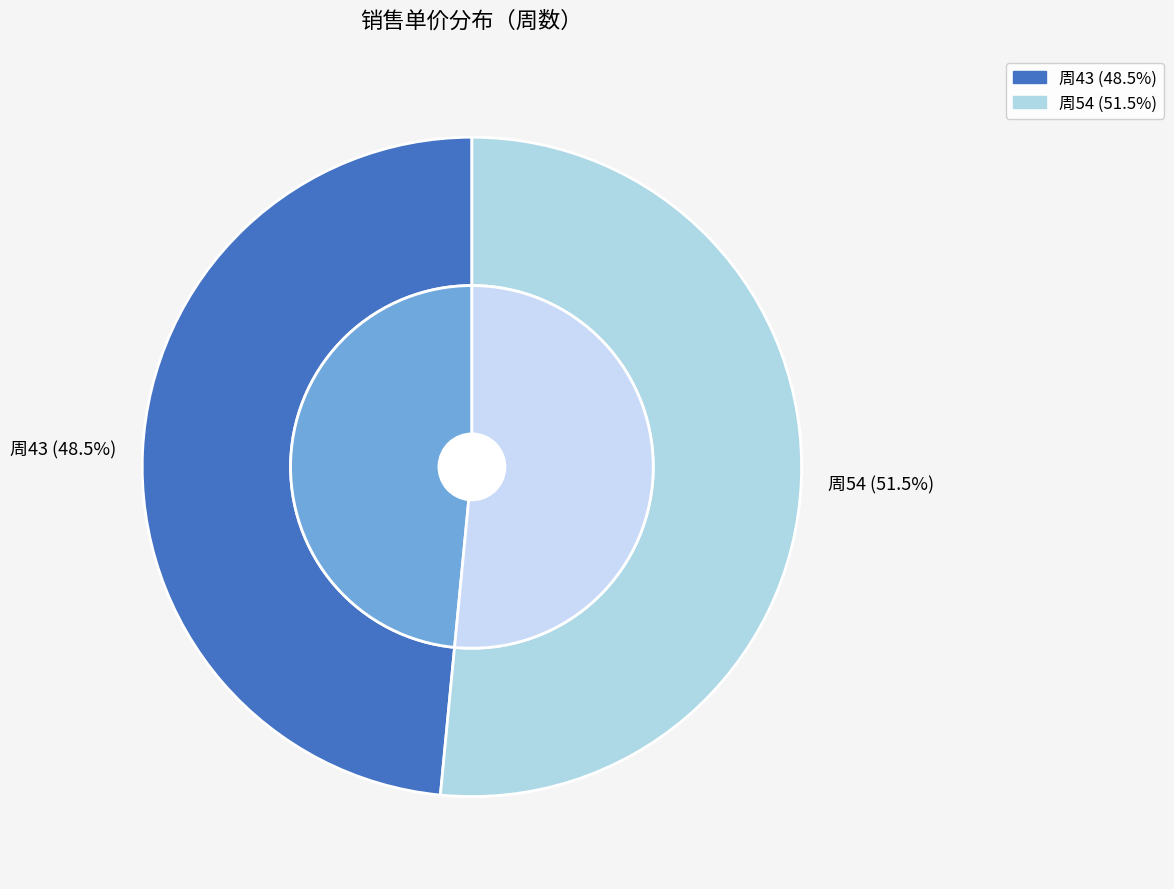

How many segments does this pie chart have?

2